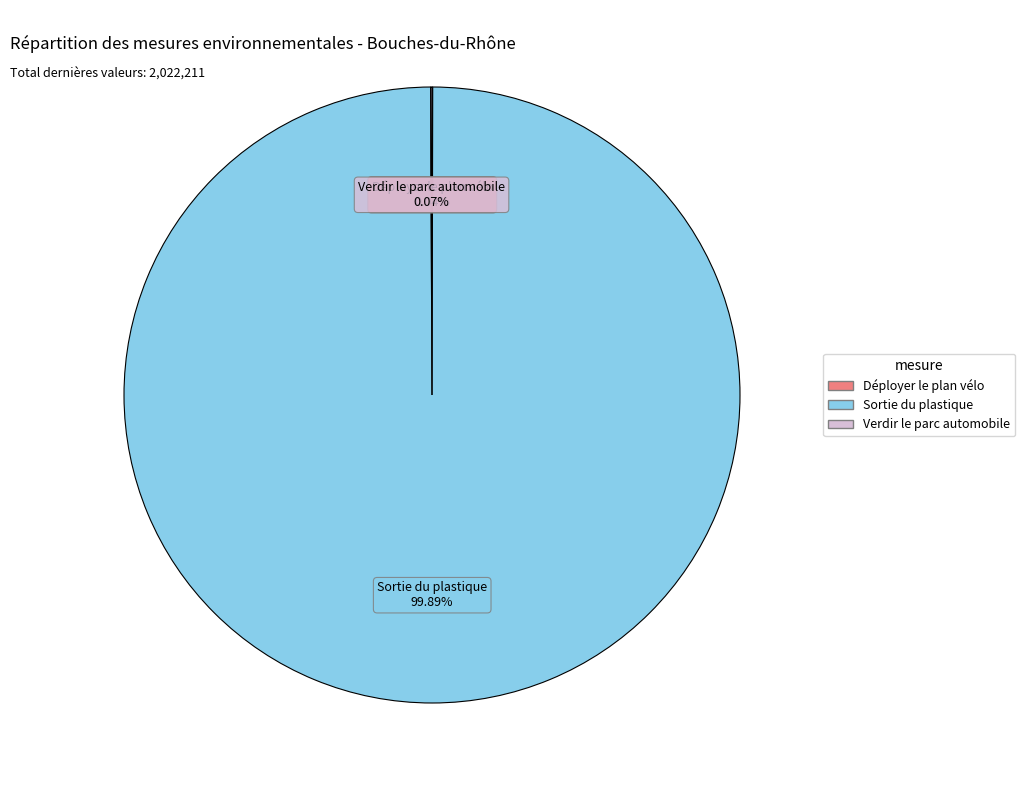

Does any single category account for the majority?

Yes